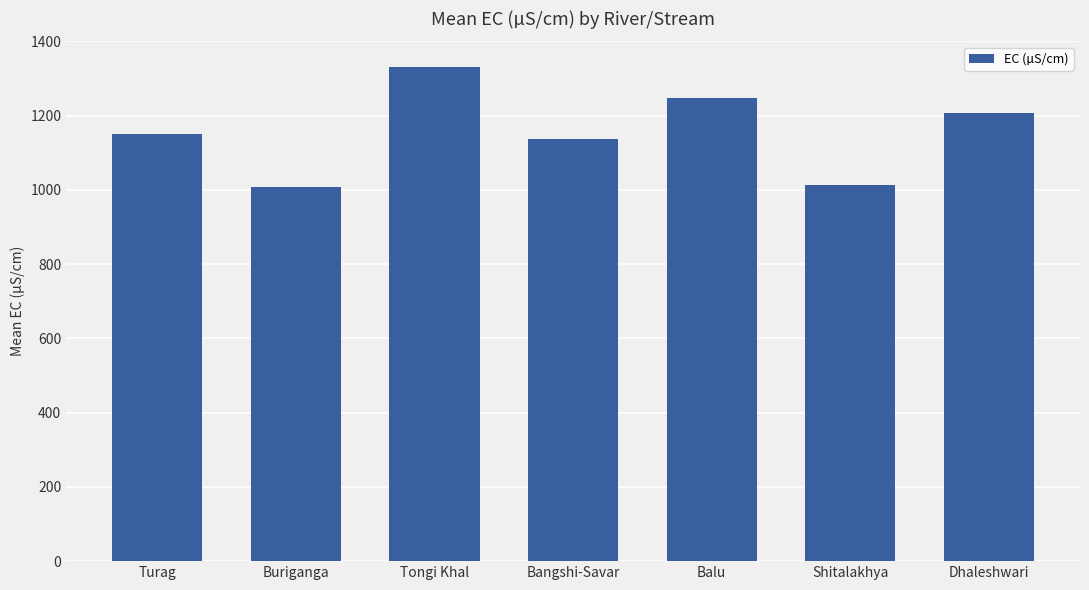

The chart shows a value of 2091.2 at Dhaleshwari. True or false?

False